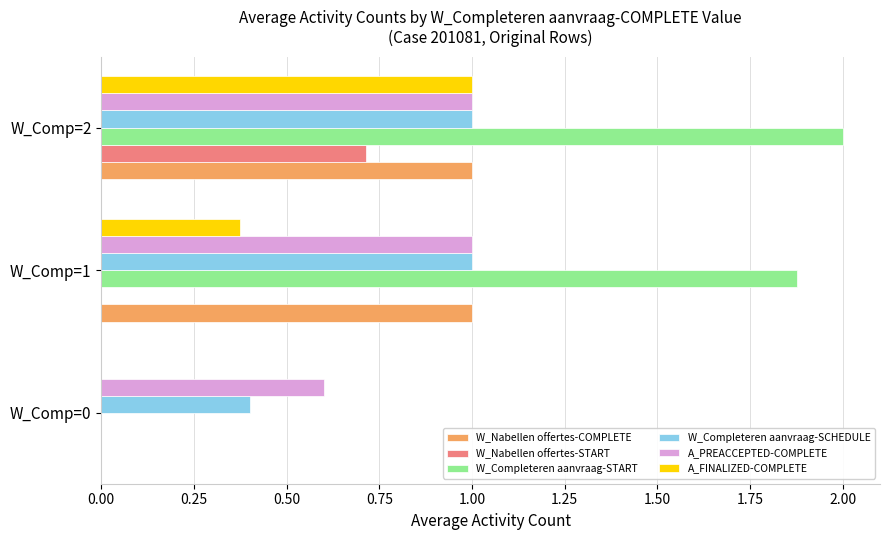

Which series changed the most between W_Comp=0 and W_Comp=1?

W_Completeren aanvraag-START